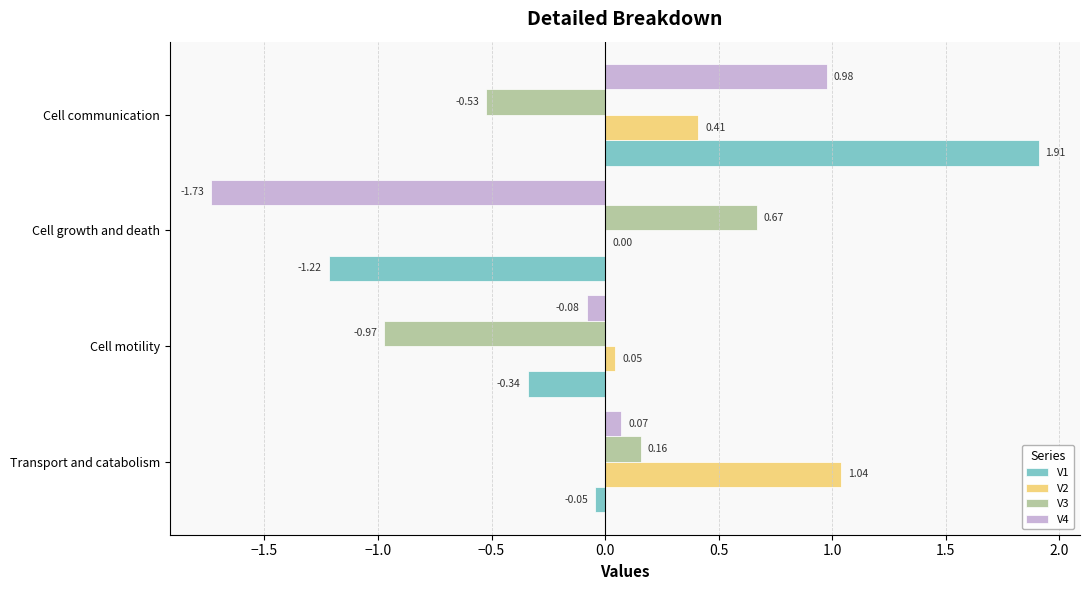

What are all the series names shown in the legend?

V1, V2, V3, V4